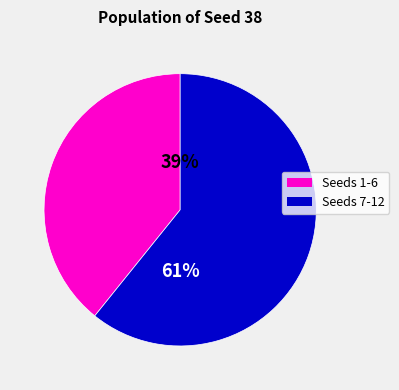

To the nearest percent, what is the difference between the largest and smallest slice percentages?

22%